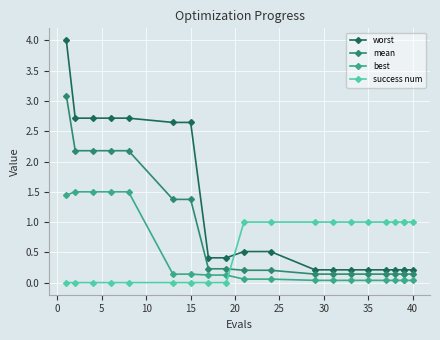

Count the number of data series in this chart.

4